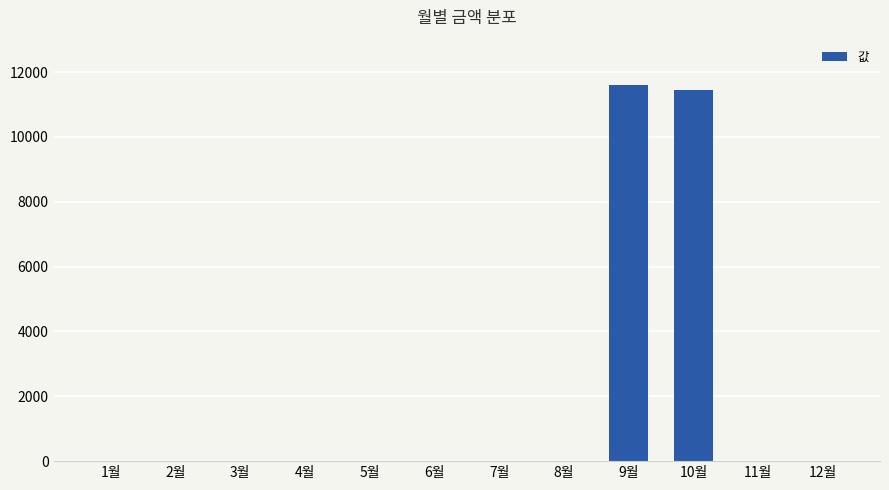

Reading left to right, what are all the values shown in this chart?

1월=0	2월=0	3월=0	4월=0	5월=0	6월=0	7월=0	8월=0	9월=11610	10월=11460	11월=0	12월=0